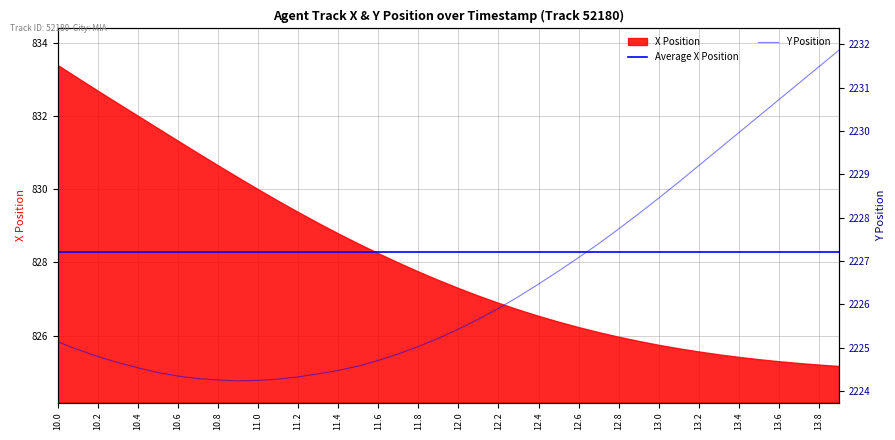

What position from the left is 10.0?

1